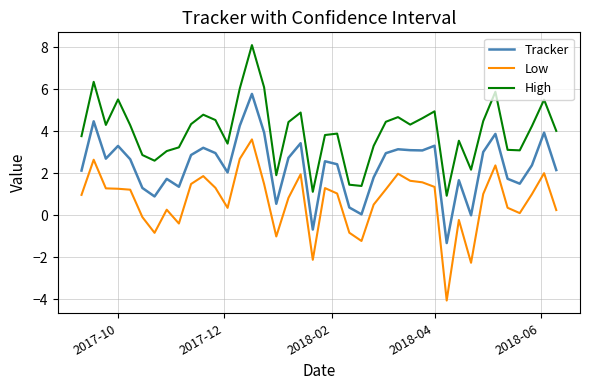

How many lines are shown in the chart?

3